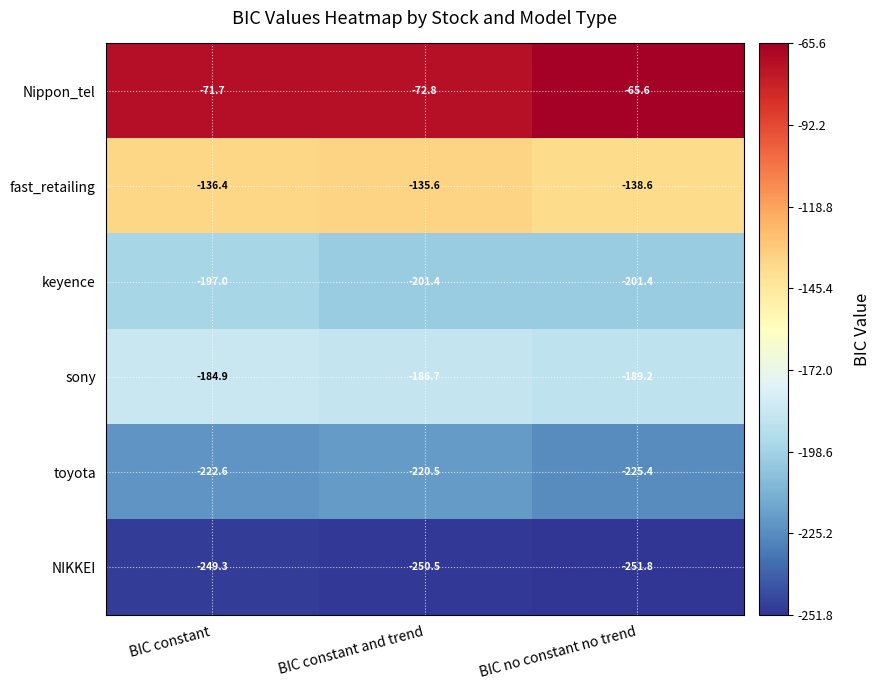

What is the minimum value shown in the chart?

-251.8